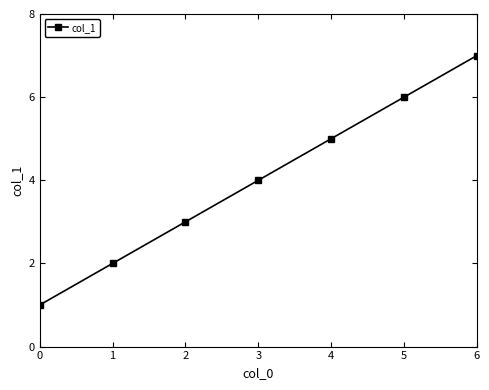

What is the change in value from 3 to 6?

+3